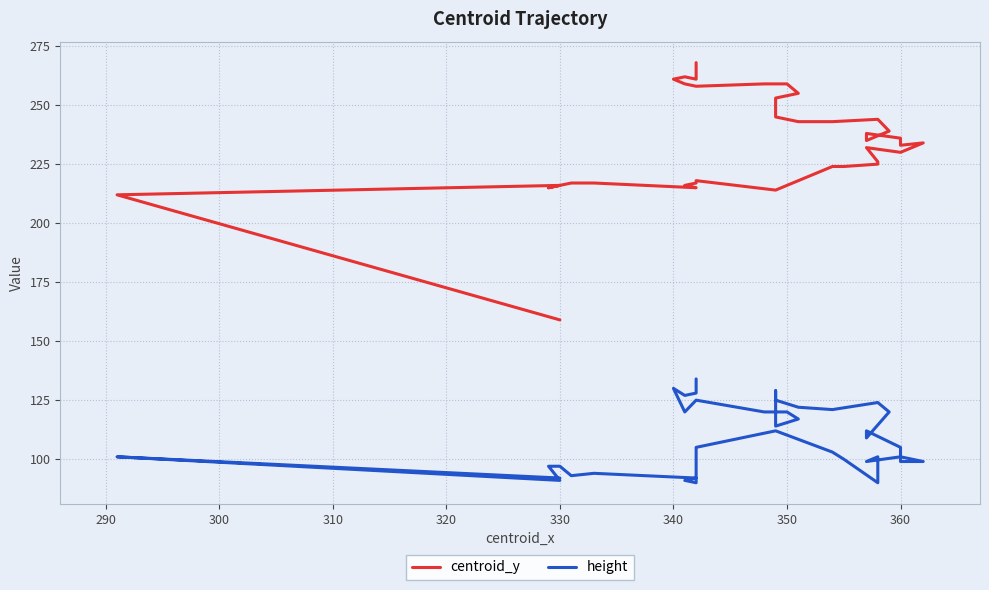

How many data points in height are above 105?

19